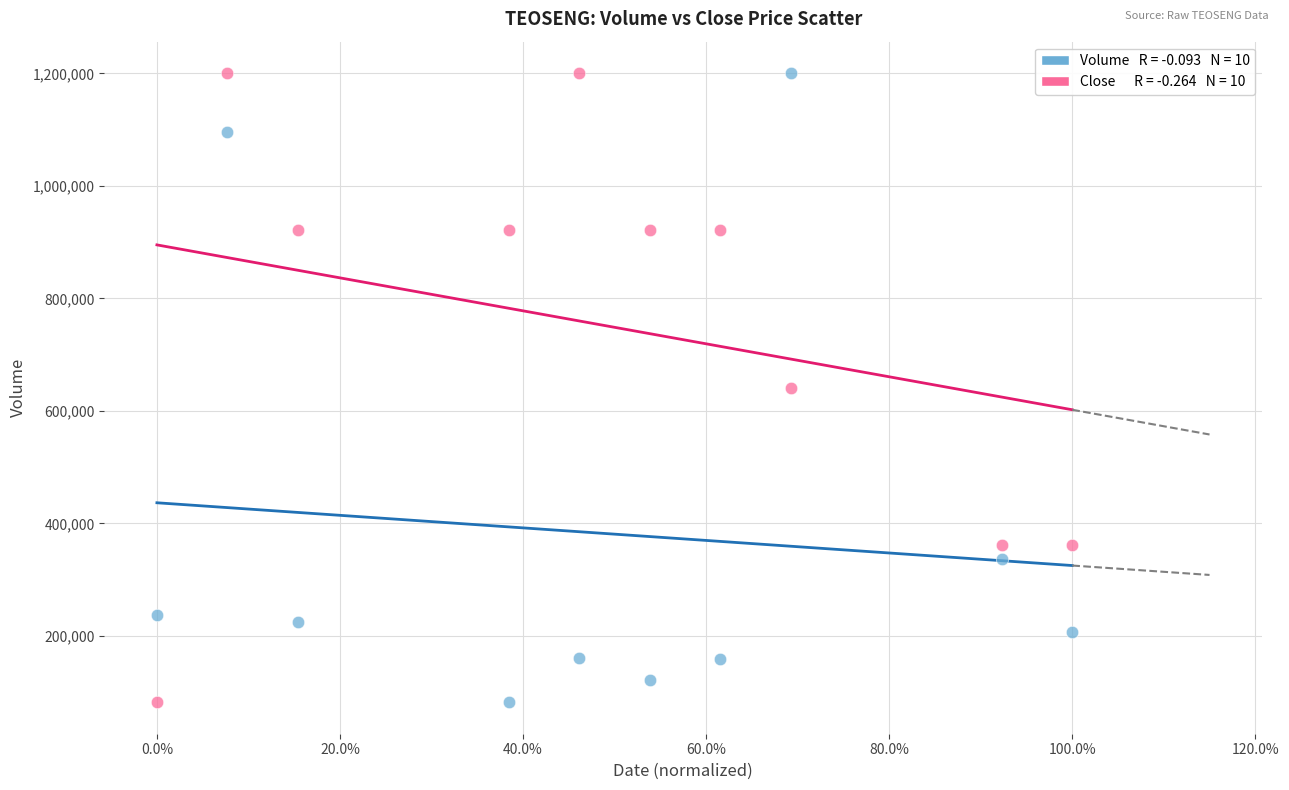

Across all data points, what is the range of X values (max minus min)?

1.0